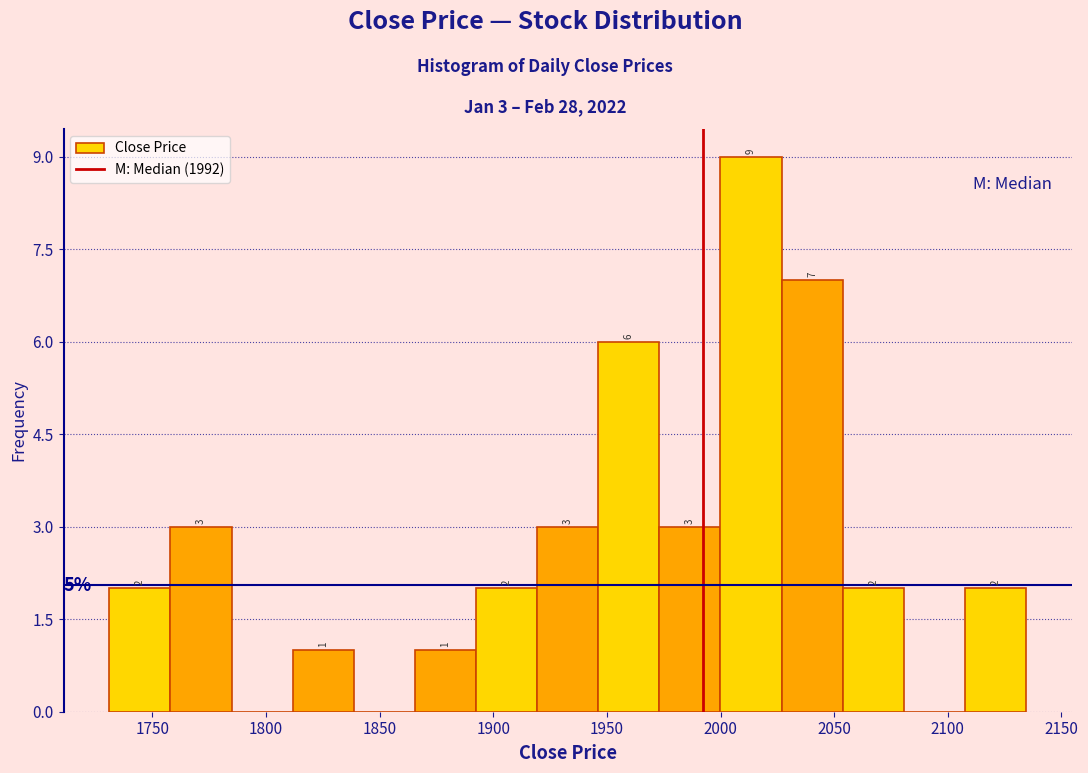

Which range on the x-axis has the tallest bar?

2000 to 2025